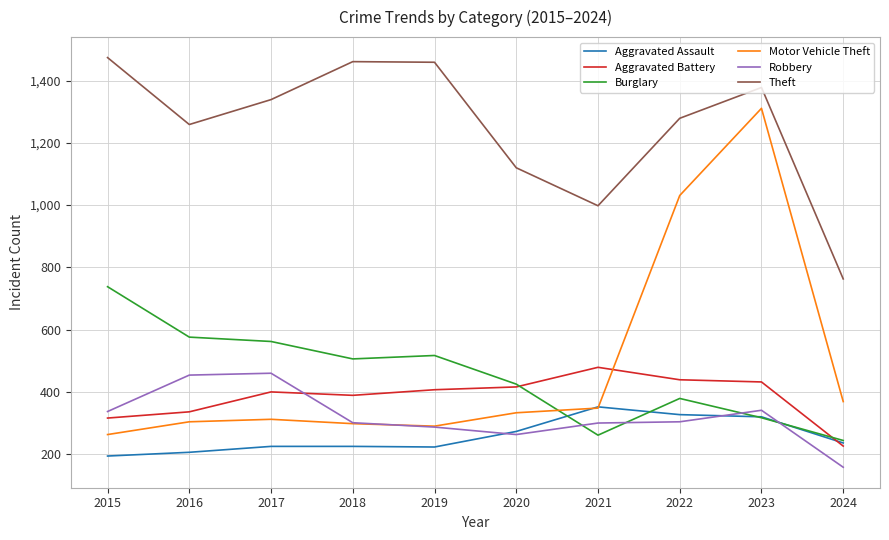

At which label does Robbery first exceed 304?

2015